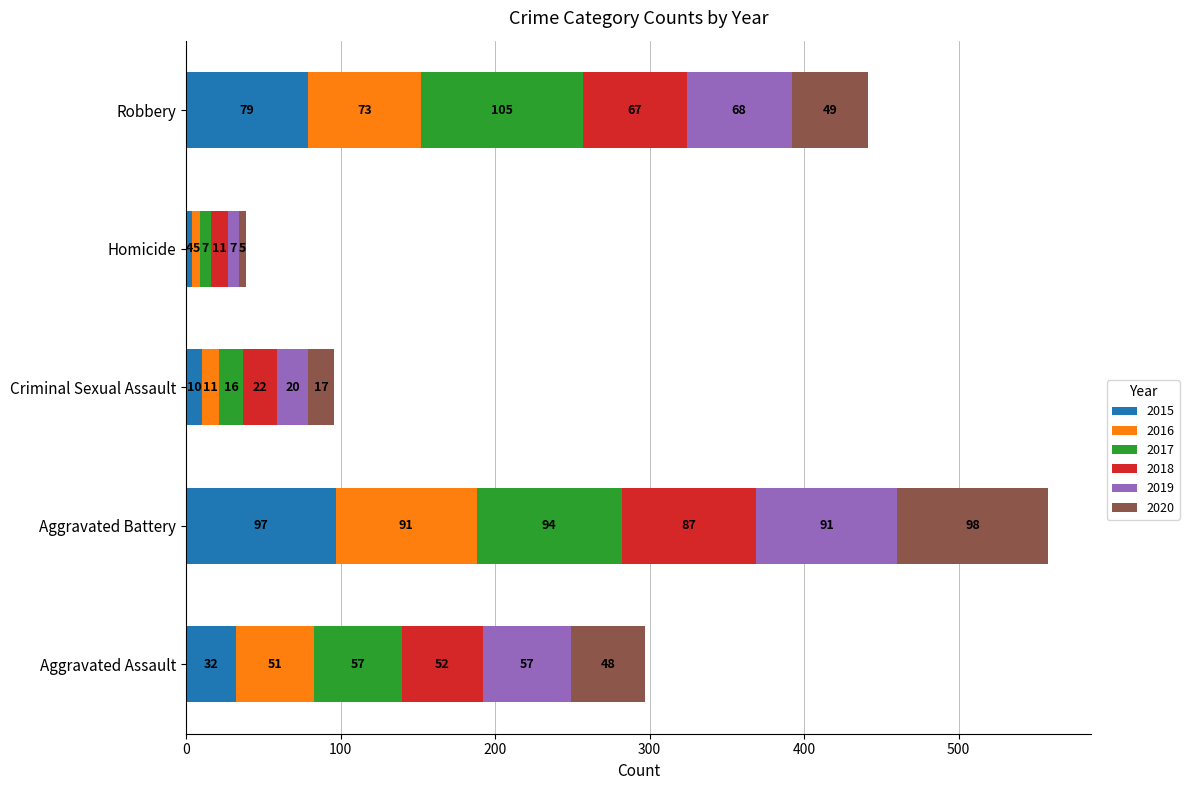

What is the sum of all 2015 values?

222